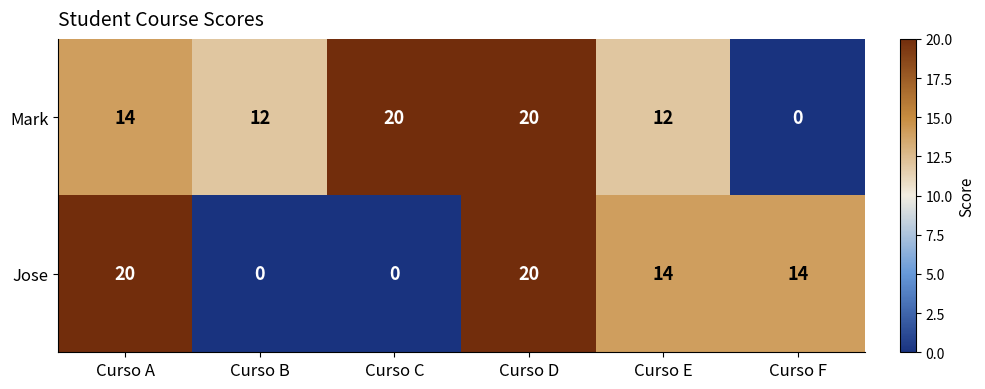

How many distinct data groups are displayed?

2